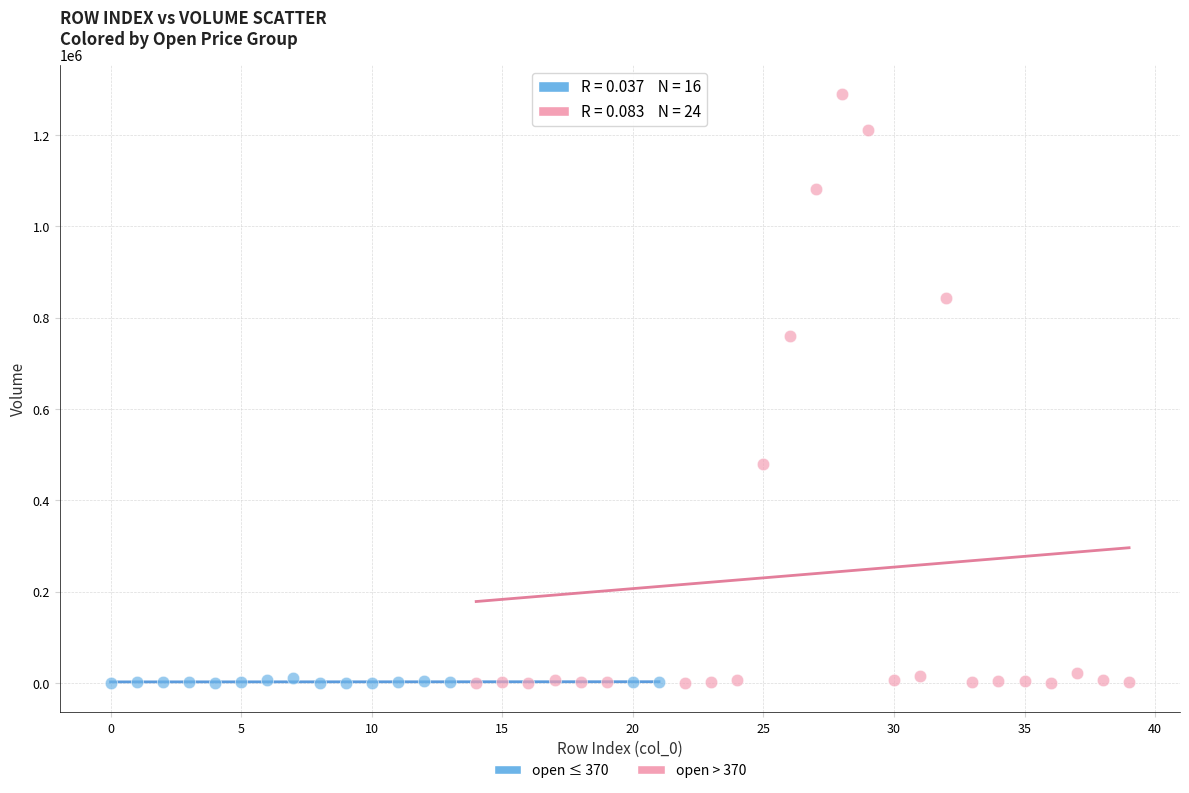

Which series has the largest Y range (max minus min)?

open > 370